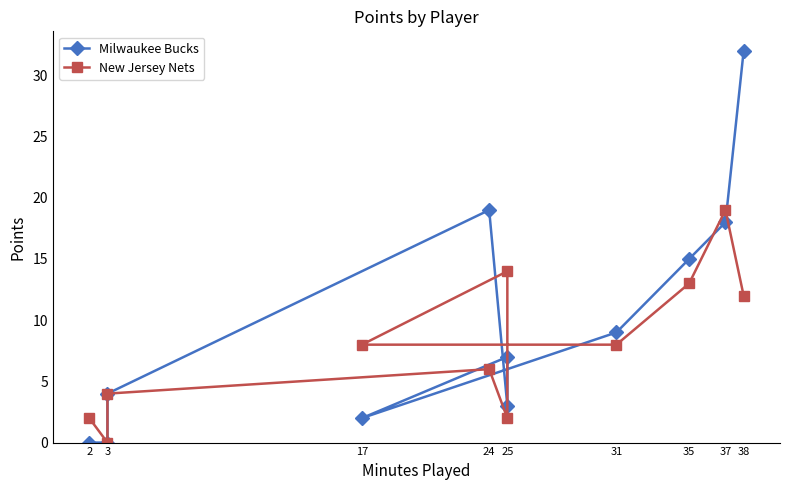

How many times do Milwaukee Bucks and New Jersey Nets cross each other?

4